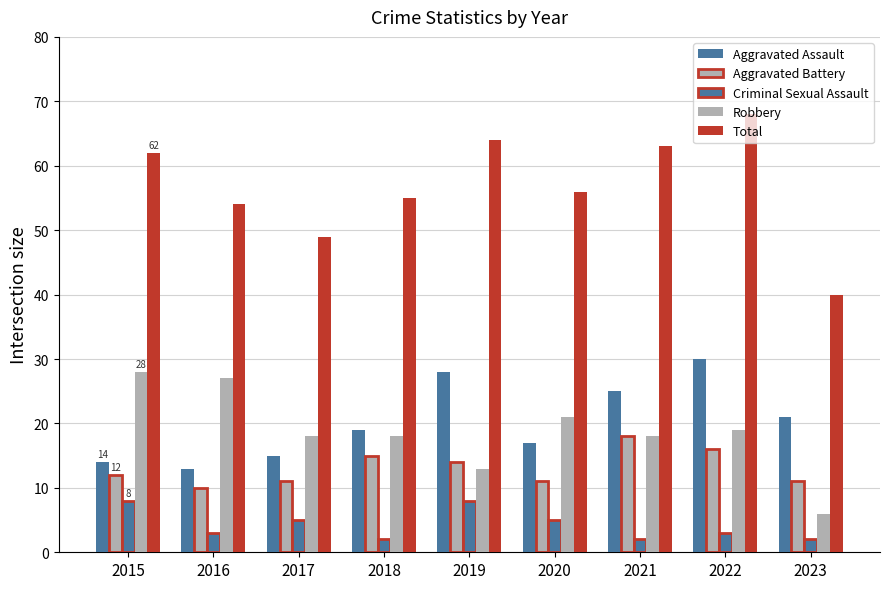

What is the difference between the maximum and minimum values in the Total series?

28